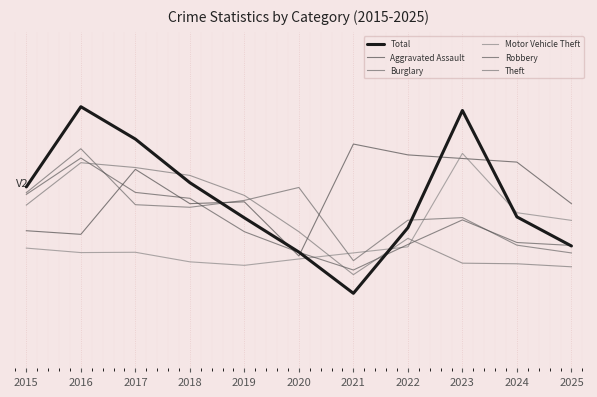

Between which two adjacent categories do Total and Burglary first intersect?

2018 and 2019